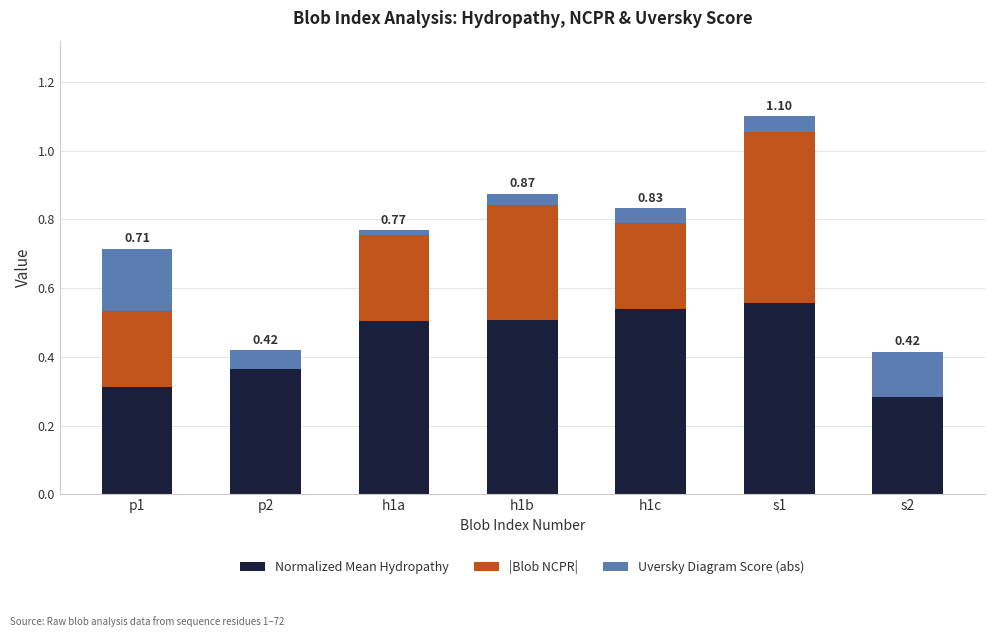

At which category is the sum across all series the highest?

s1